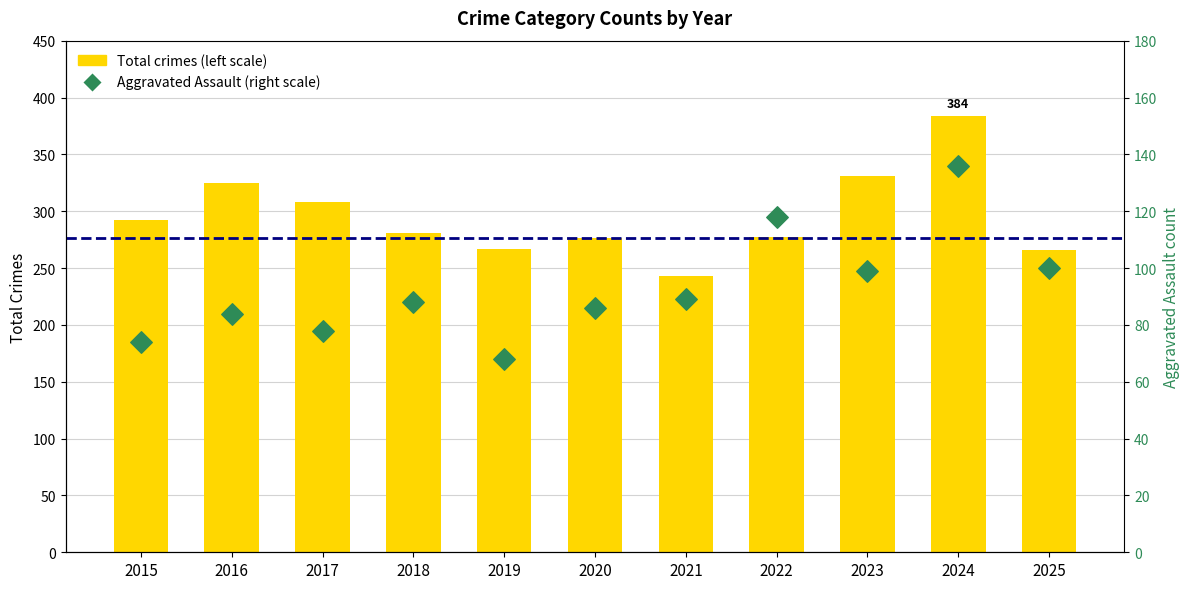

Which series contains the lowest Y value?

Aggravated Assault (right scale)